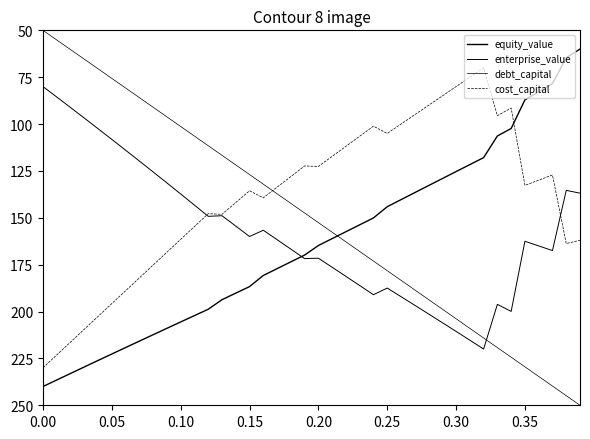

True or false: debt_capital has more than 0 interior local peaks.

False